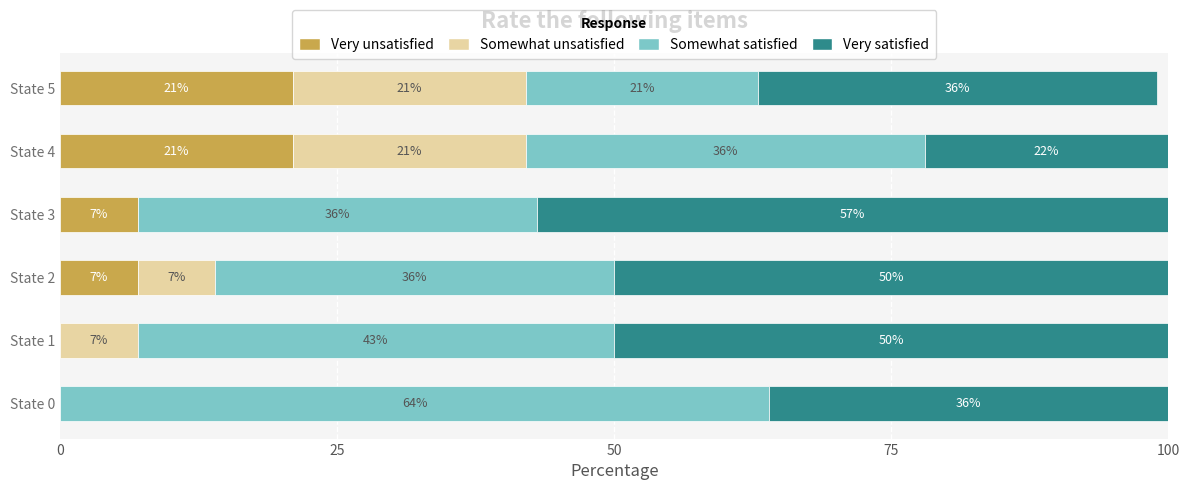

What is the sum of the Very unsatisfied values at State 2 and State 5?

28